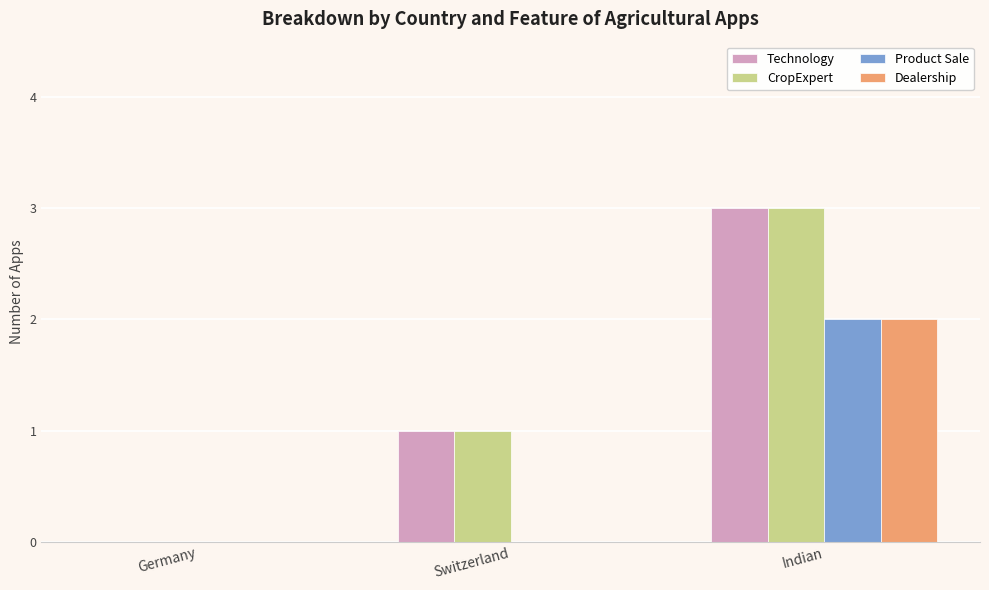

Reading left to right, extract all data points from this chart.

Technology: 0	1	3
CropExpert: 0	1	3
Product Sale: 0	0	2
Dealership: 0	0	2